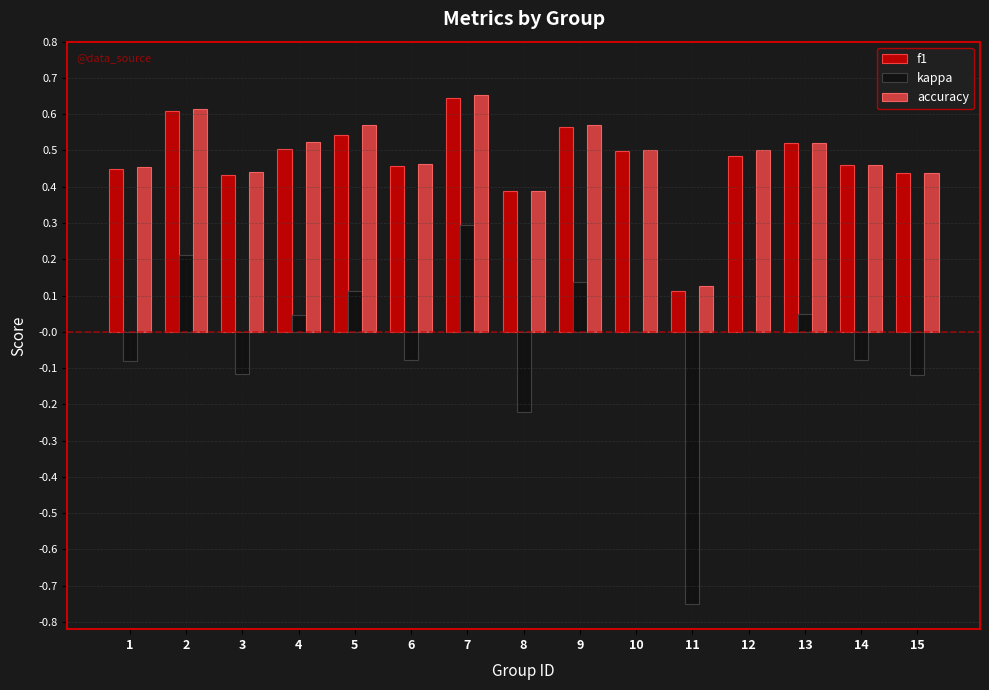

The f1 series shows 0.5 at 12. True or false?

True